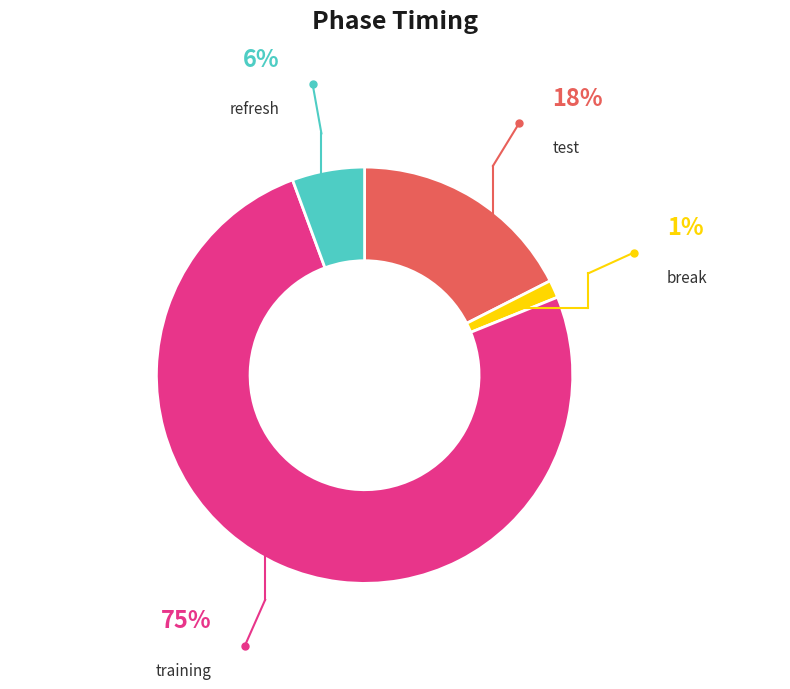

Count the number of slices in the pie.

4